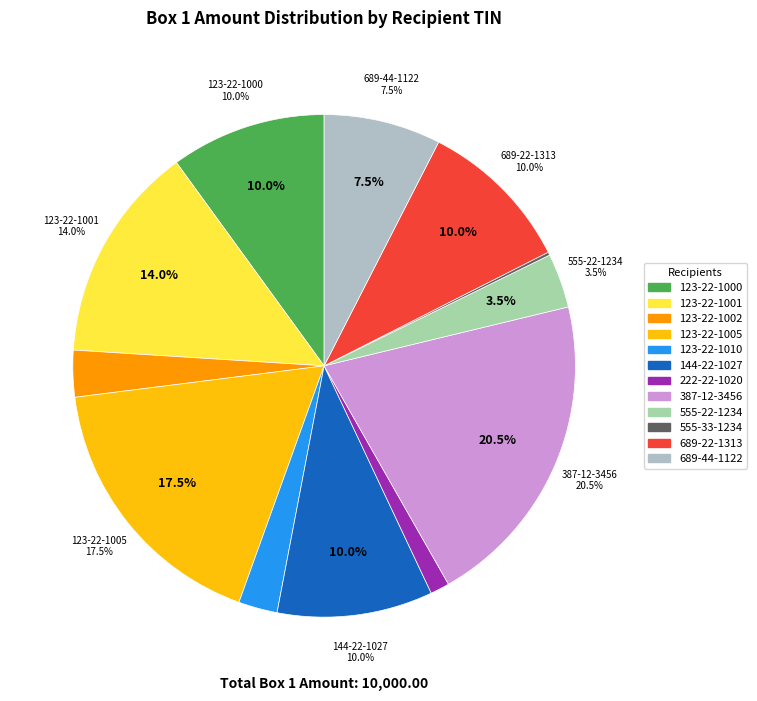

To the nearest percent, what portion does 555-22-1234 represent?

4%